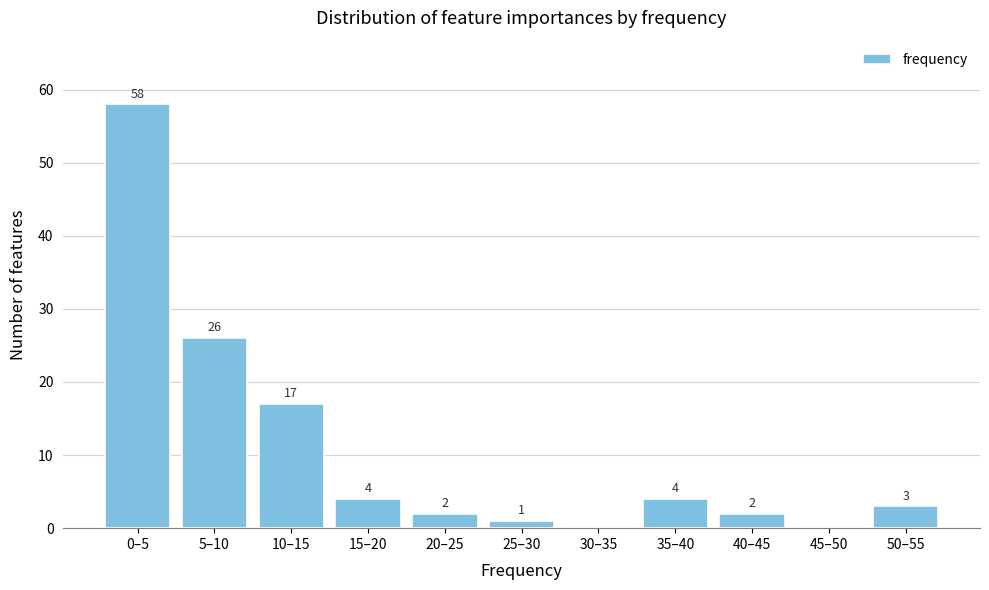

Reading left to right, transcribe all the data shown in this chart.

0–5=58	5–10=26	10–15=17	15–20=4	20–25=2	25–30=1	30–35=0	35–40=4	40–45=2	45–50=0	50–55=3